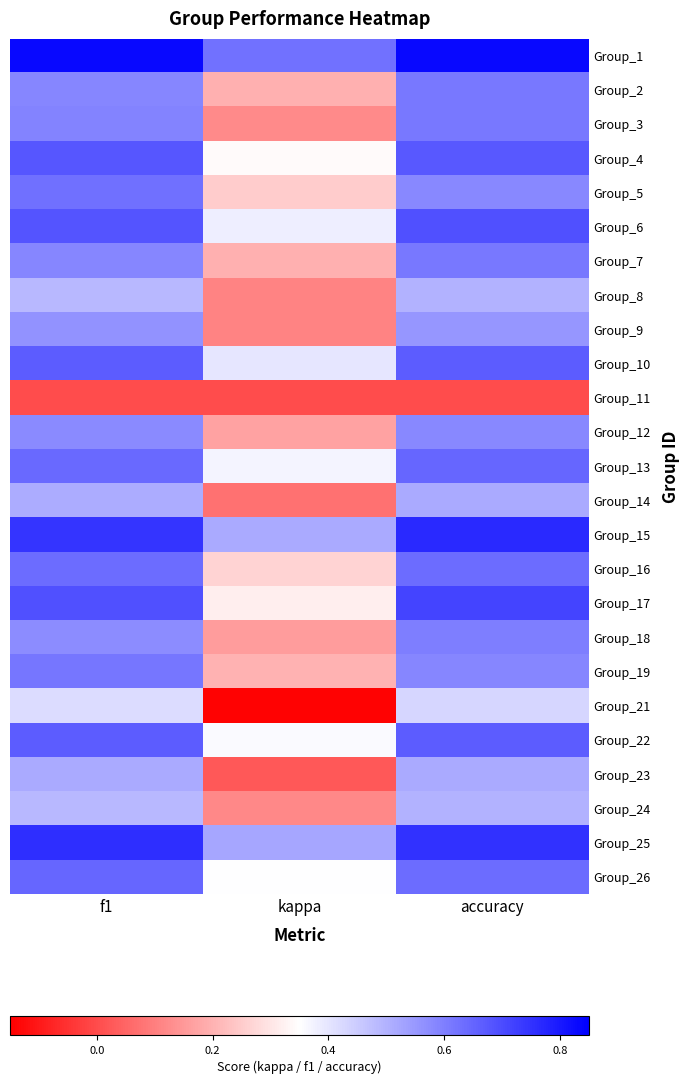

At which category is the sum across all series the highest?

accuracy